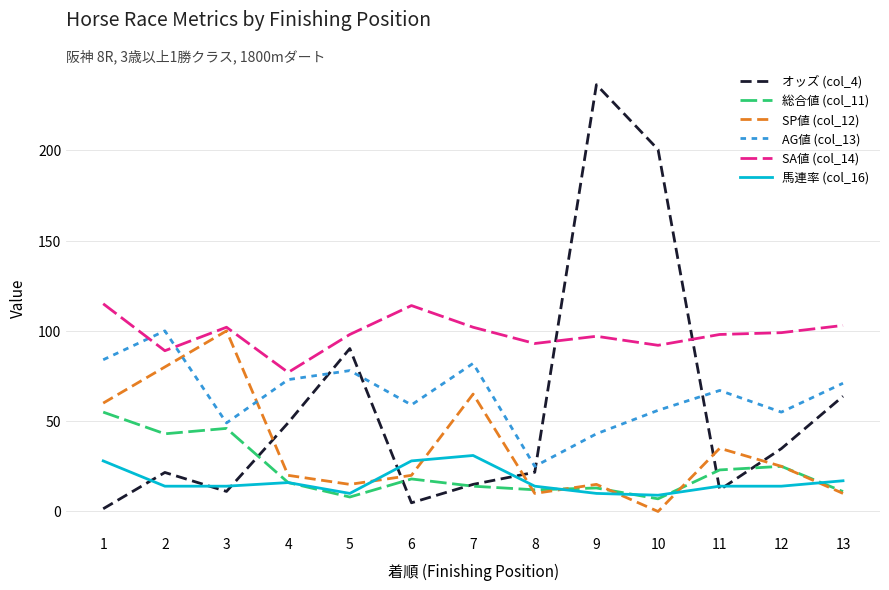

At which category is the sum across all series the highest?

9